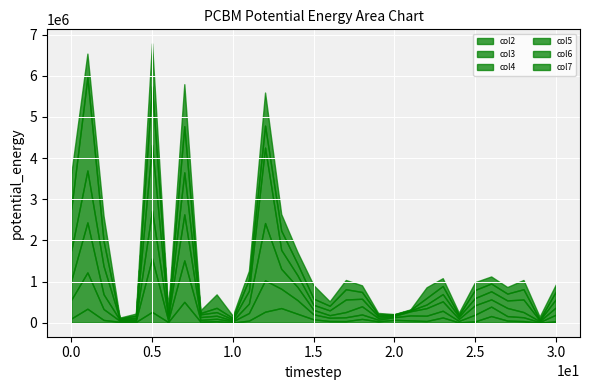

Rank the series by their maximum value, from highest to lowest.

col6, col5, col4, col3, col7, col2